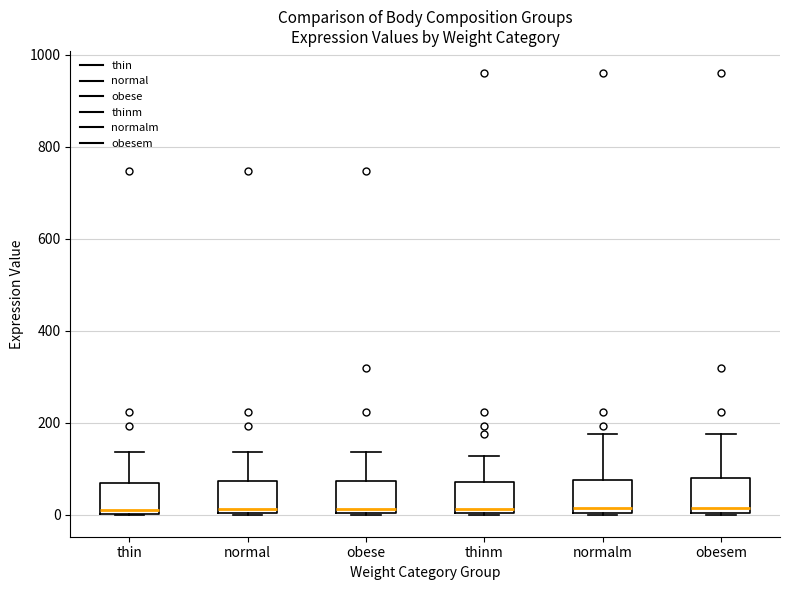

Reading left to right, read every box against the y-axis: the position of its median line, the range the box covers, and the ends of its whiskers. The values are not printed on the chart, so give them approximately, as read against the axis.

thin: median 0 (just above the box's lower edge), box 0 to 60, whiskers 0 to 140
normal: median 20, box 0 to 80, whiskers 0 to 140
obese: median 20, box 0 to 80, whiskers 0 to 140
thinm: median 20, box 0 to 80, whiskers 0 to 120
normalm: median 20, box 0 to 80, whiskers 0 to 180
obesem: median 20, box 0 to 80, whiskers 0 to 180